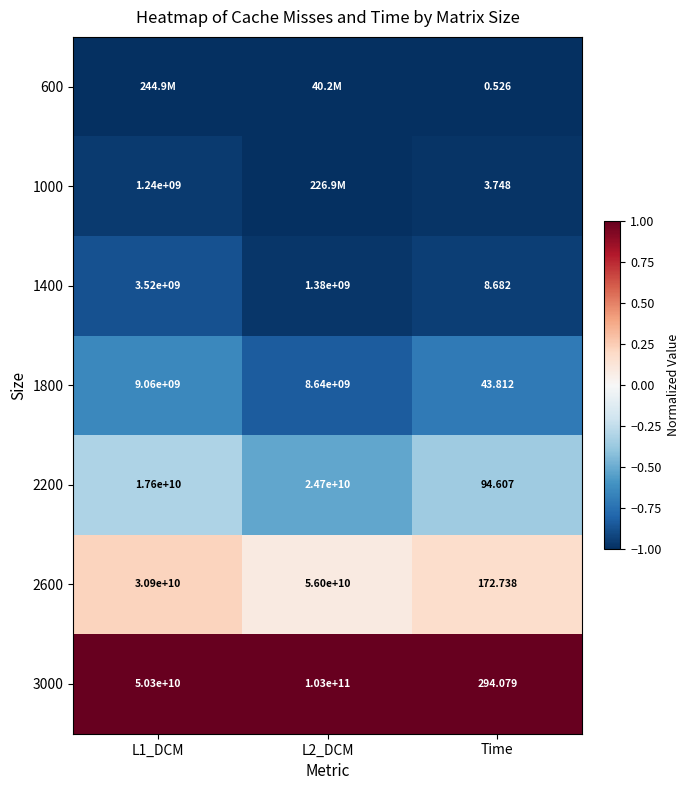

Is the value of 2200 at L2_DCM greater than the value of 1800 at L2_DCM?

Yes